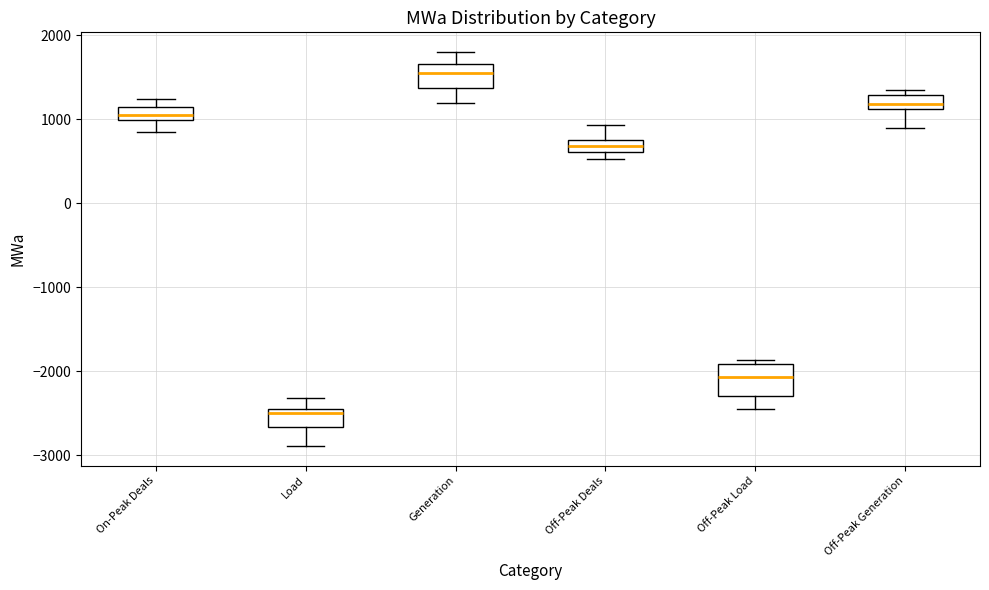

Where does the upper whisker of the box for Load end on the y-axis? The values are not printed on the chart, so give them approximately, as read against the axis.

-2300